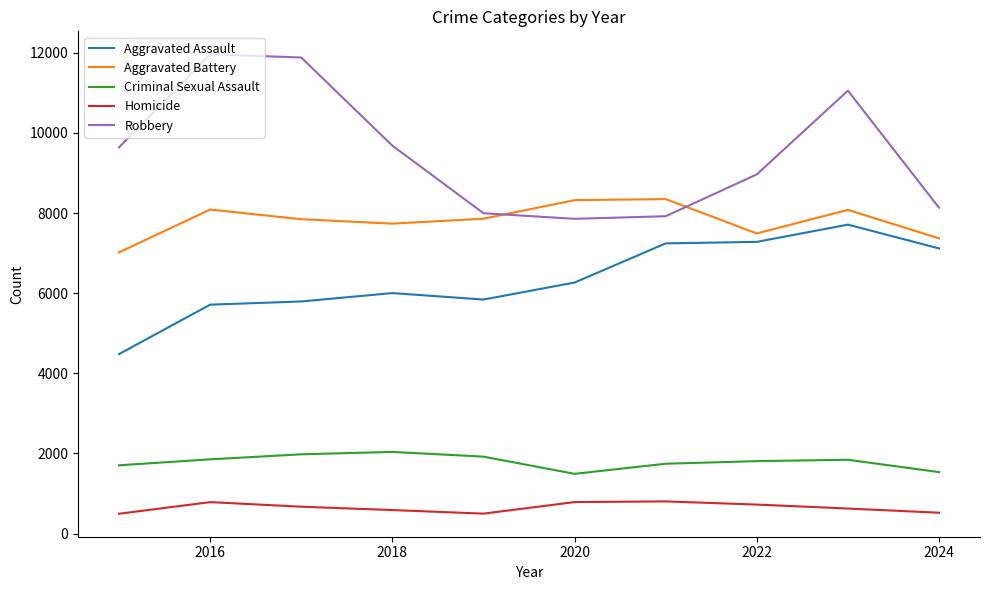

Which series has the largest total across all categories?

Robbery